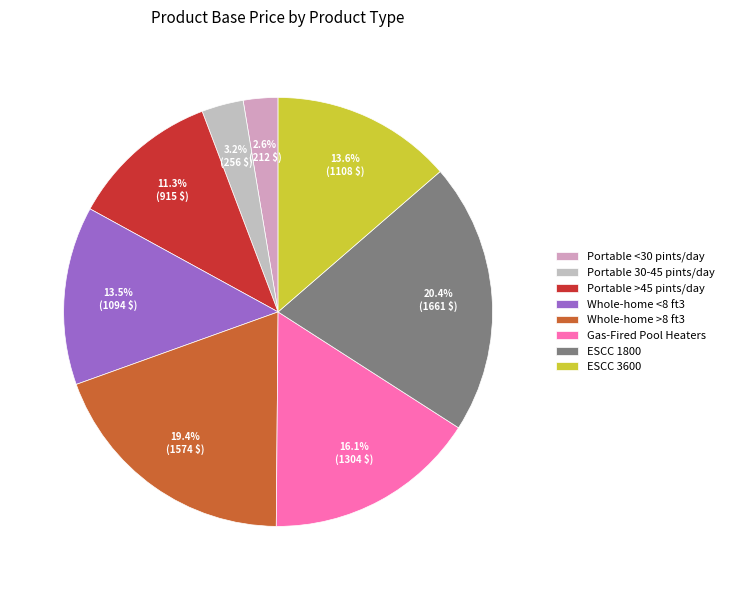

What is the smallest slice in the pie chart?

Portable <30 pints/day